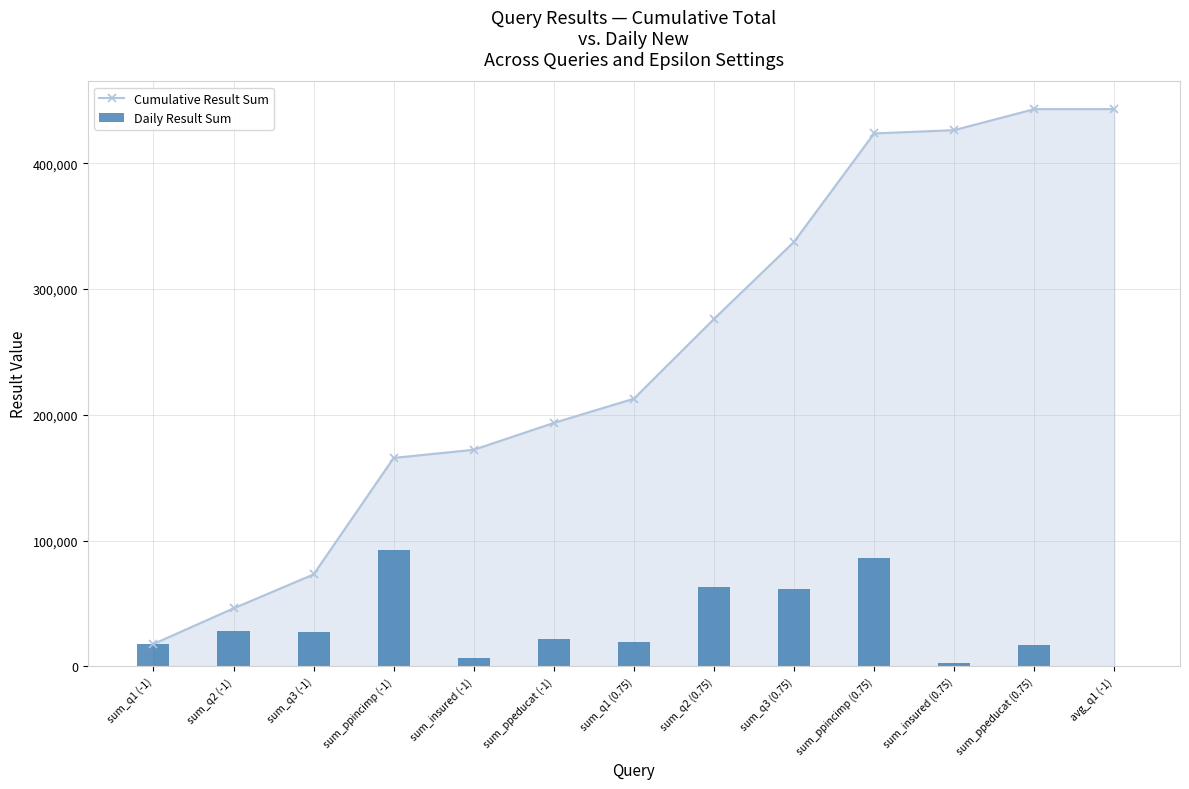

At which category is the sum across all series the highest?

sum_ppincimp (0.75)